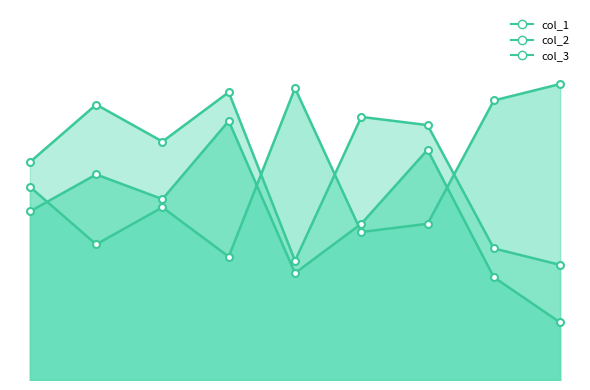

At 50, list the series in order from largest to smallest.

col_3, col_1, col_2